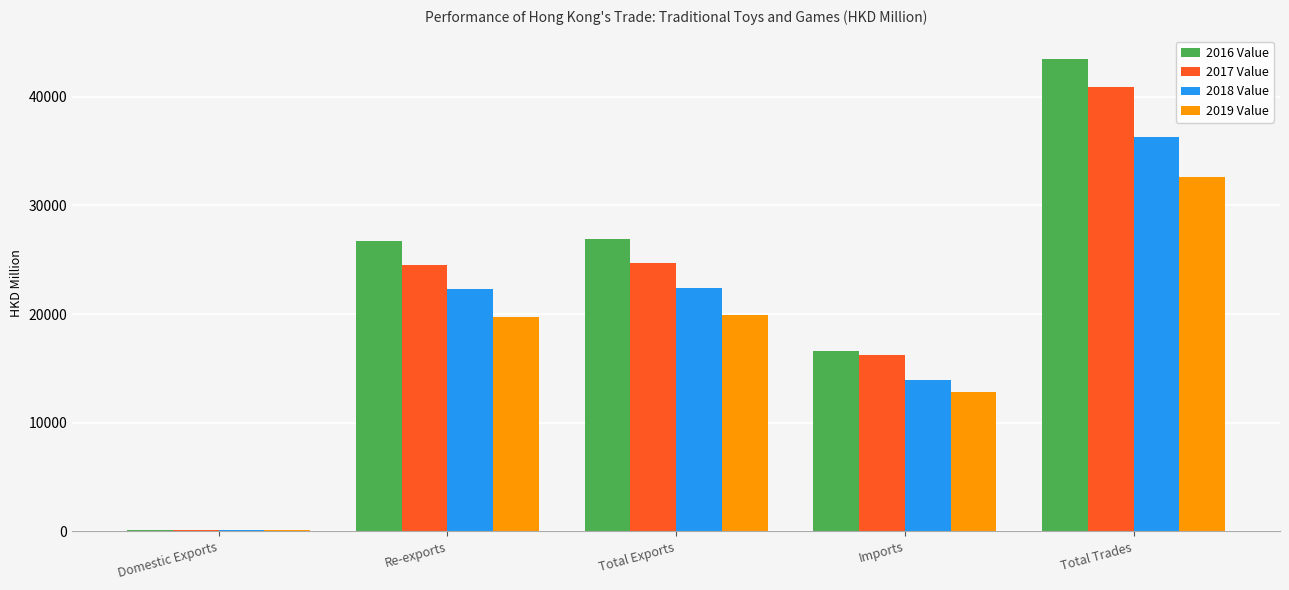

Which category has the highest value in the 2017 Value series?

Total Trades